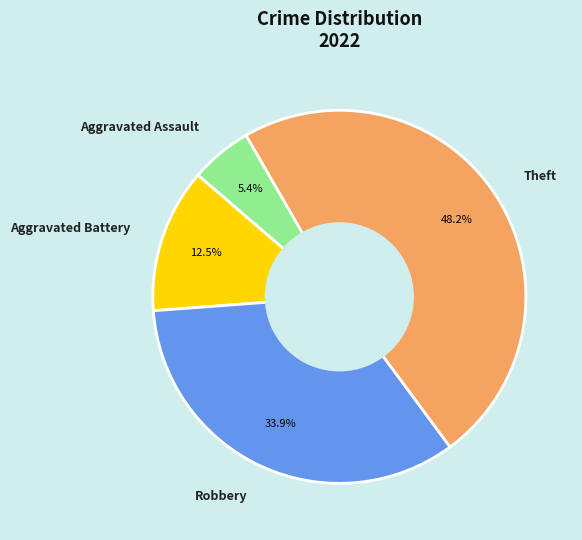

Count the number of slices in the pie.

4